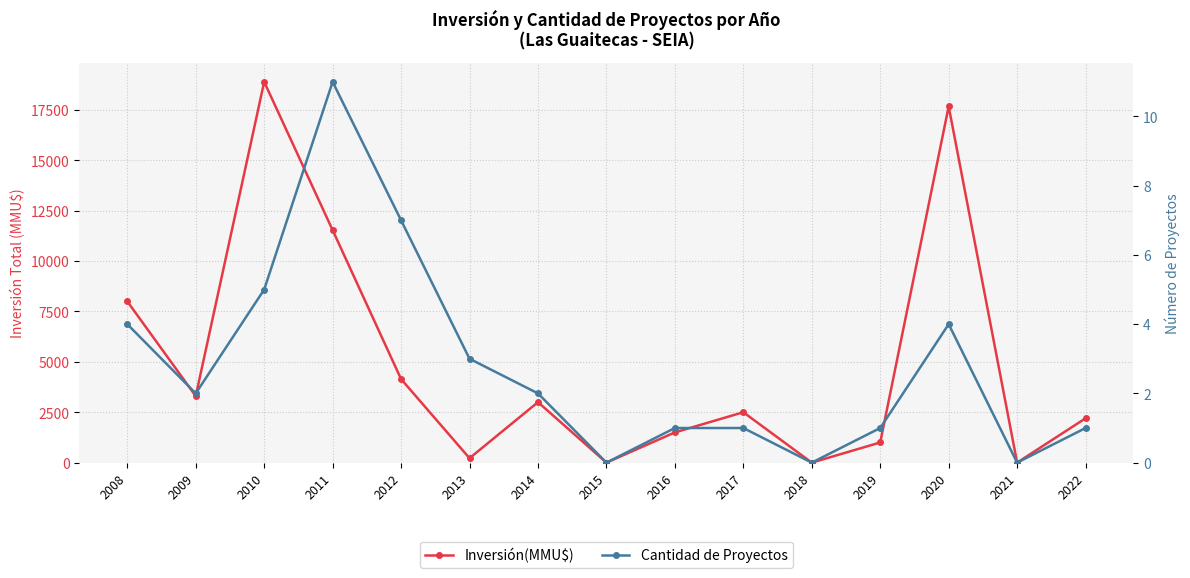

Reading left to right, what are all the values shown in this chart?

Inversión(MMU$): 2008=8000	2009=3300	2010=18890	2011=11533	2012=4144	2013=220	2014=3000	2015=0	2016=1500	2017=2500	2018=0	2019=1000	2020=17671	2021=0	2022=2200
Cantidad de Proyectos: 2008=4	2009=2	2010=5	2011=11	2012=7	2013=3	2014=2	2015=0	2016=1	2017=1	2018=0	2019=1	2020=4	2021=0	2022=1